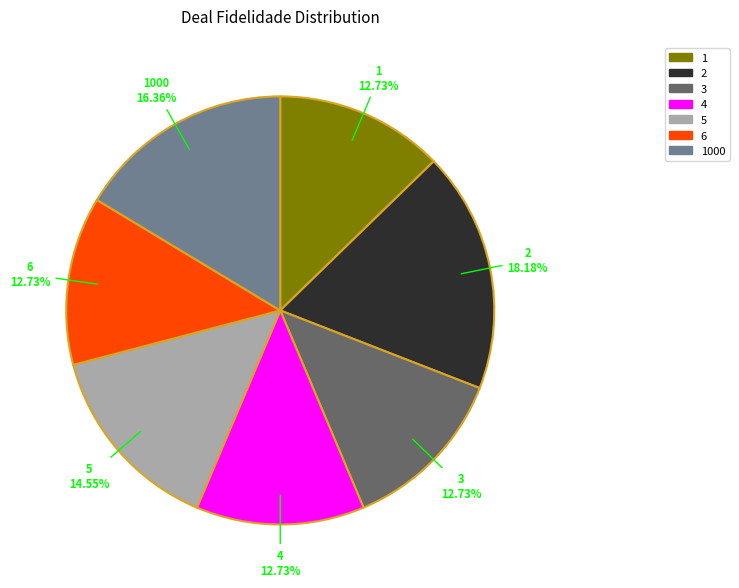

How many segments does this pie chart have?

7